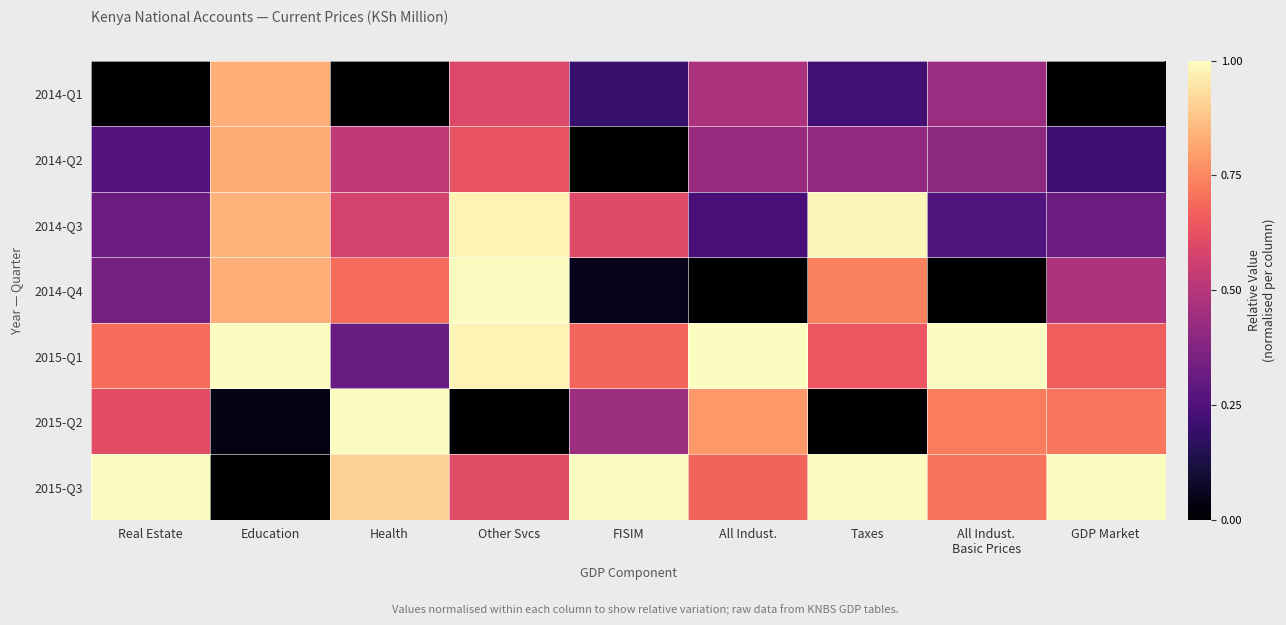

At how many categories does at least one series exceed 0?

9